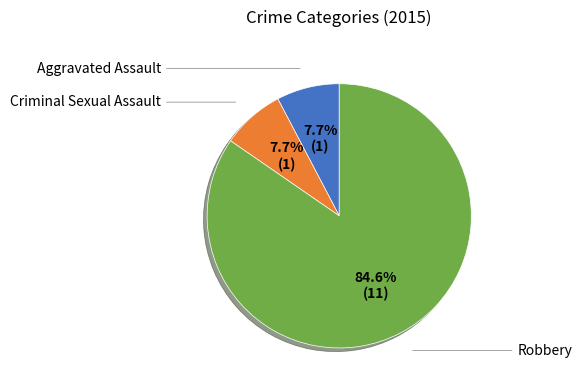

Is there a majority slice in this chart?

Yes